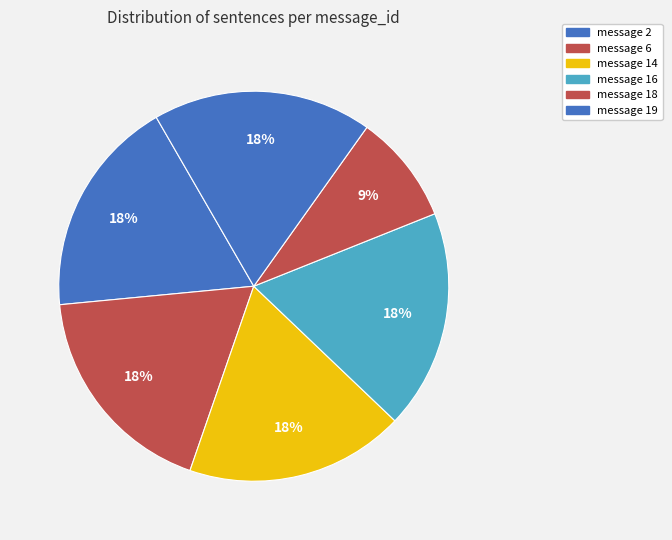

Is there a majority slice in this chart?

No